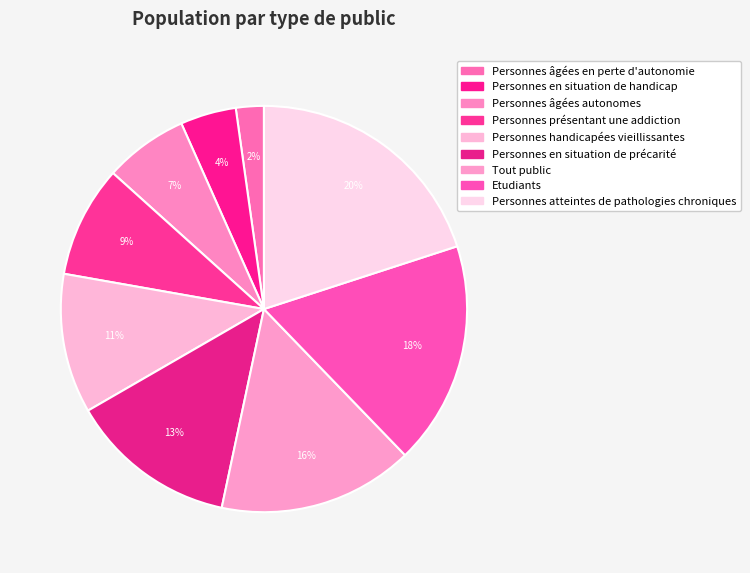

How many slices are in this pie chart?

9